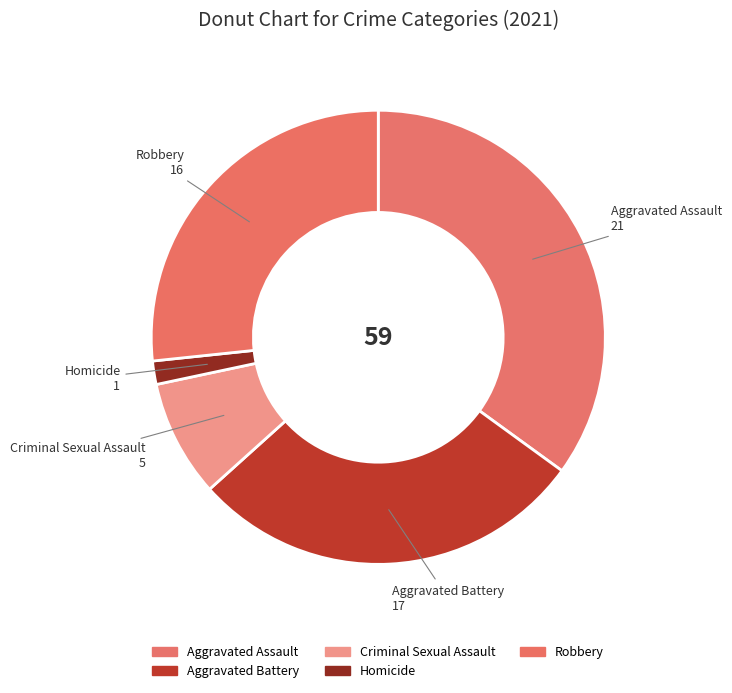

To the nearest percent, what is the difference between the largest and smallest slice percentages?

33%